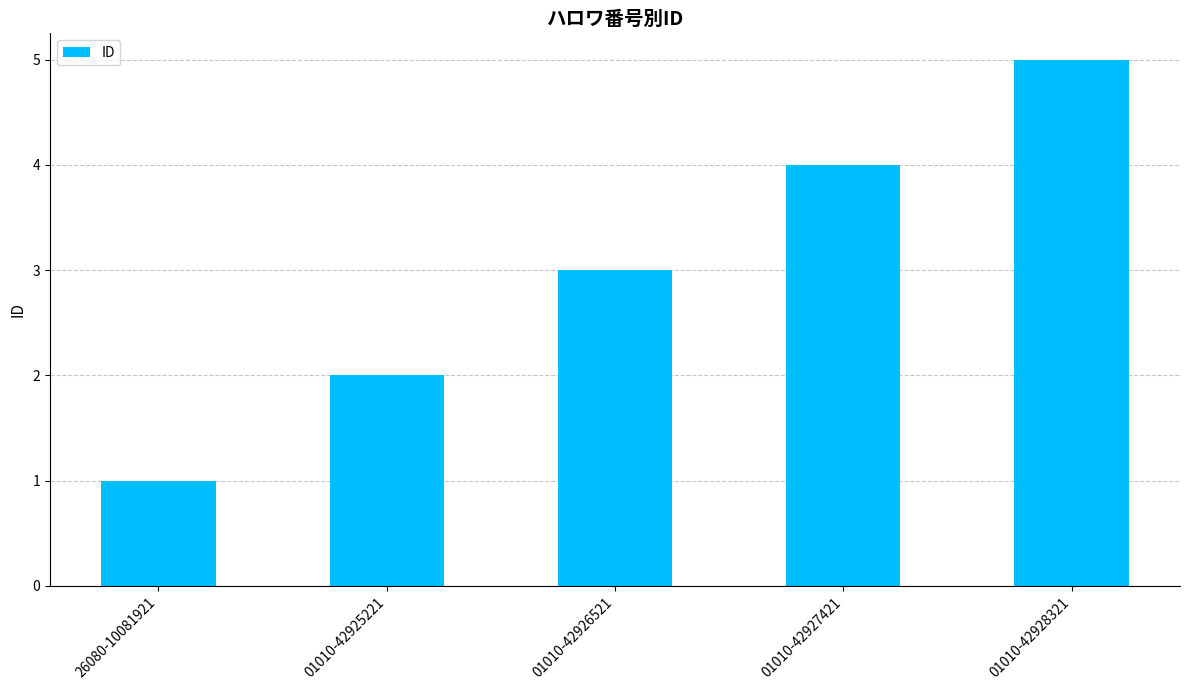

How many values are below 3?

2